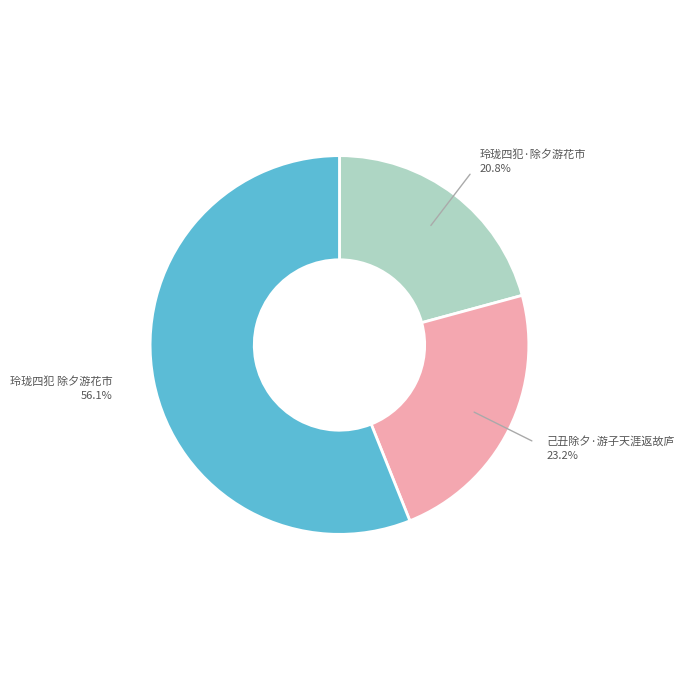

Is there any slice that represents more than half of the pie?

Yes